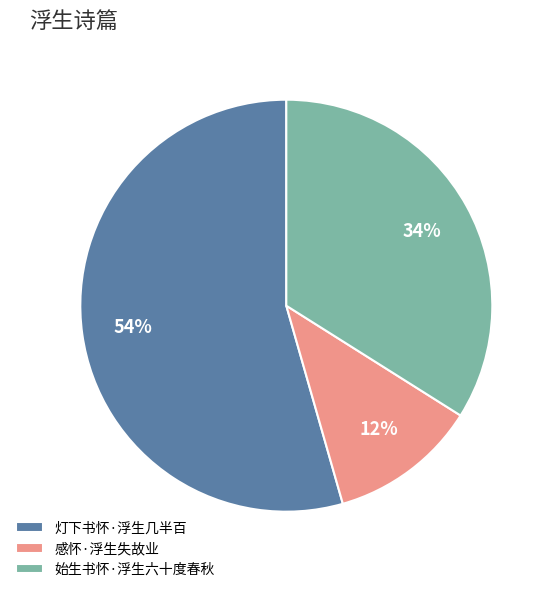

Count the number of slices in the pie.

3